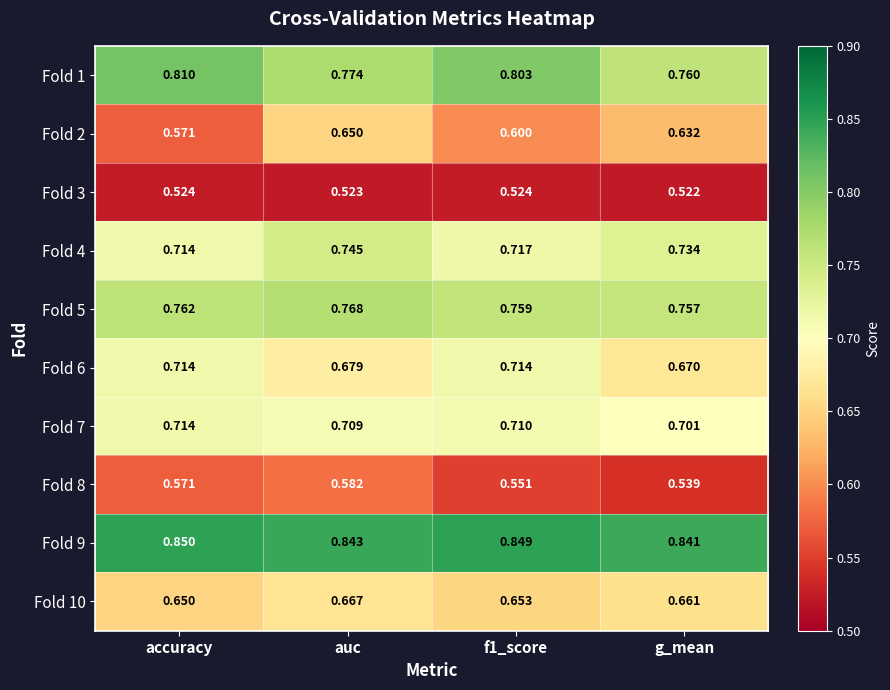

Is the value of Fold 1 at f1_score greater than the value of Fold 4 at auc?

Yes